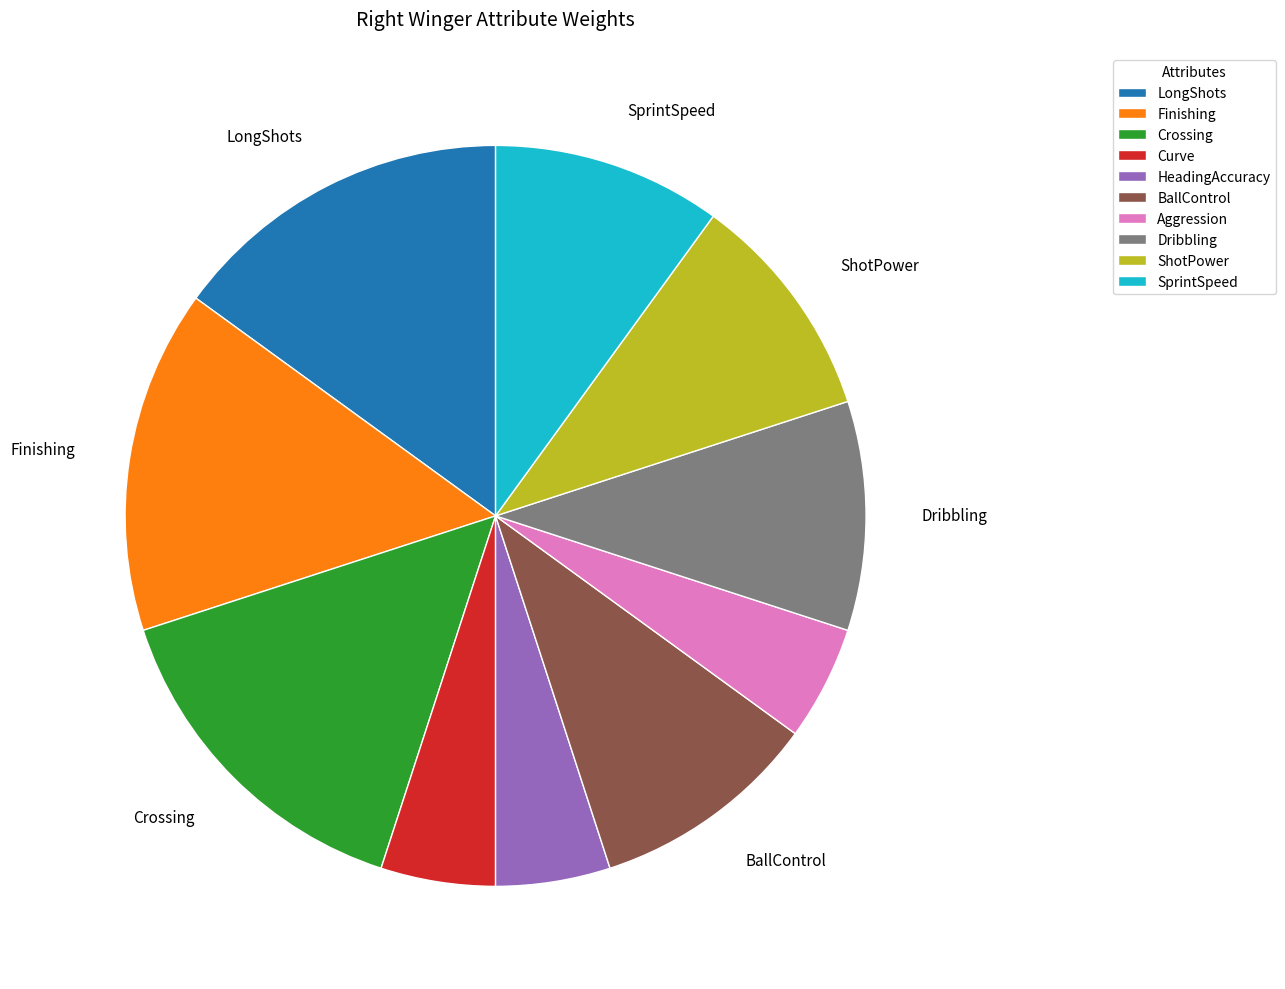

Is the sum of Finishing and Curve greater than half?

No